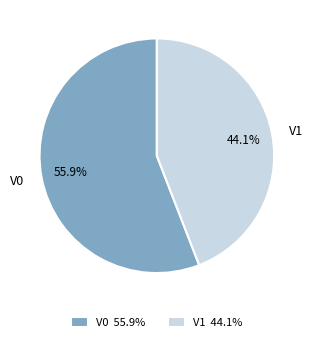

To the nearest percent, what is the average slice percentage?

50%